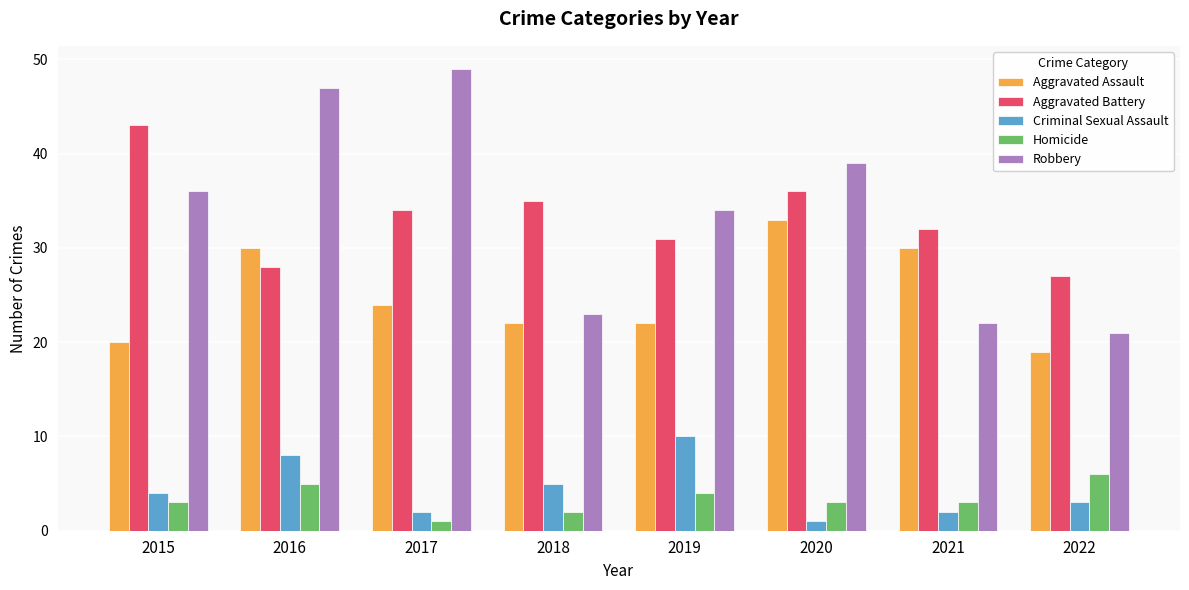

Are the bars grouped side by side (vs. stacked)?

Yes